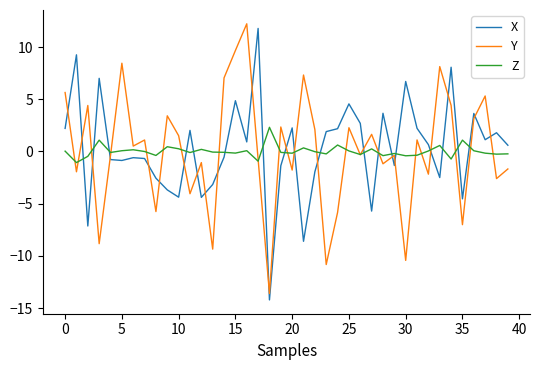

What is the greatest value displayed?

12.2